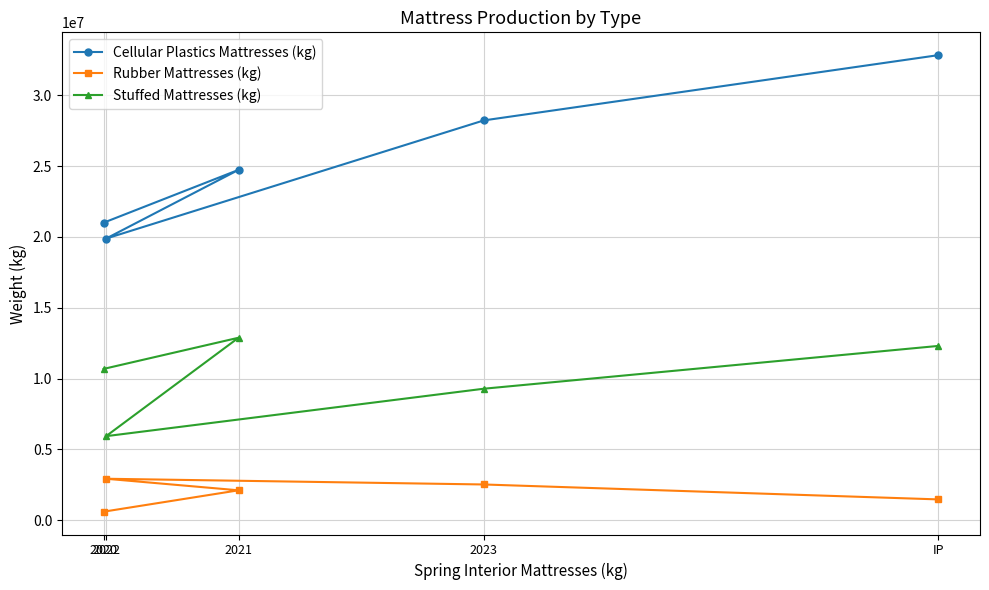

True or false: Rubber Mattresses (kg) has a value of 2519192 at 2023.

True